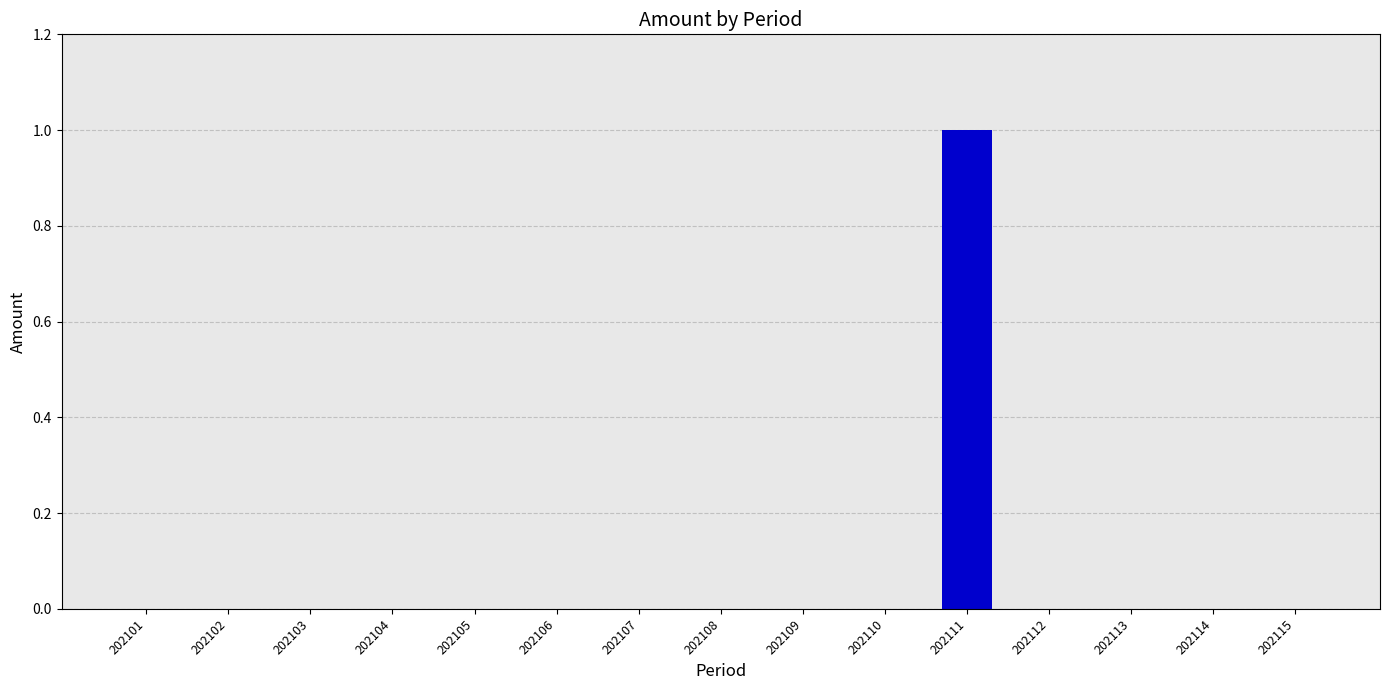

How many values are between 0 and 1?

15